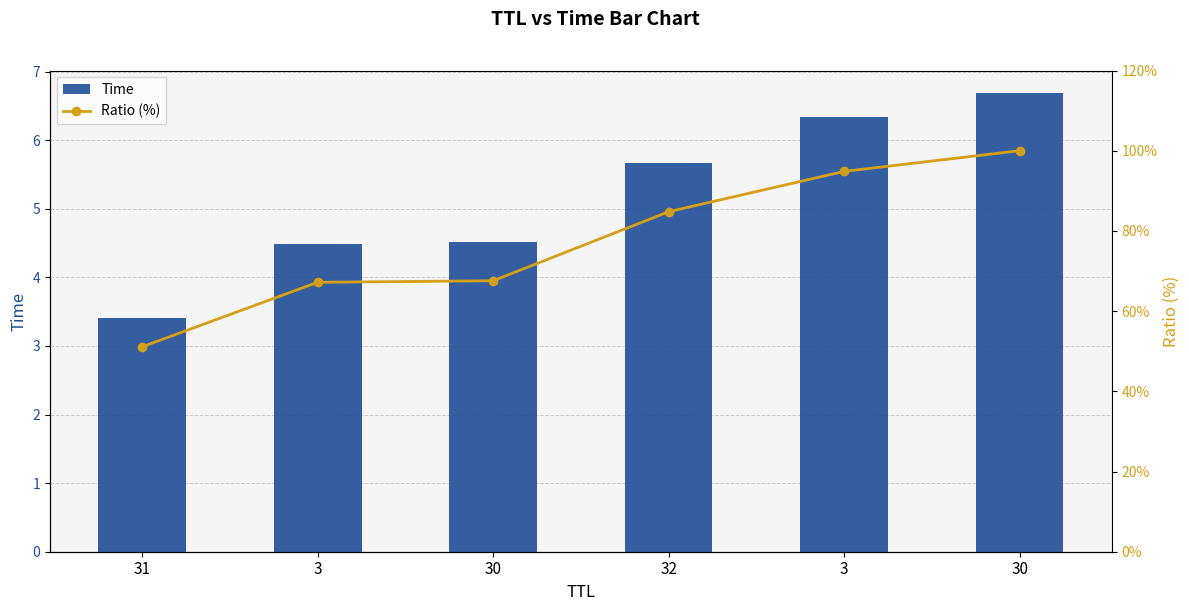

What is the average value of the Ratio (%) series?

77.6